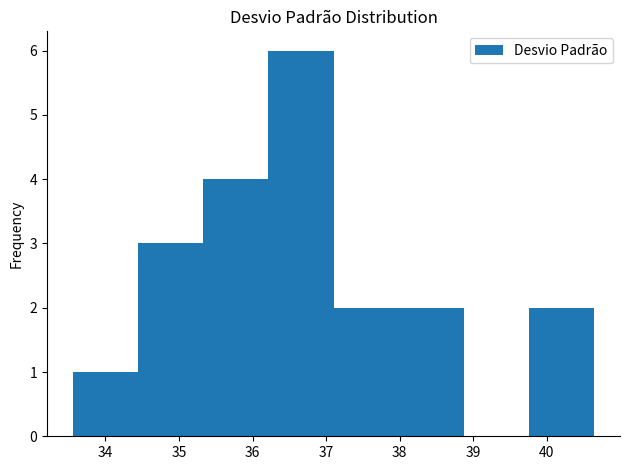

Reading left to right, list every bar in this chart as the range it spans on the x-axis followed by its height. Neither the bar edges nor the heights are printed on the chart, so give them approximately, as read against the axes.

33.6 to 34.4: 1
34.4 to 35.3: 3
35.3 to 36.2: 4
36.2 to 37.1: 6
37.1 to 38.0: 2
38.0 to 38.9: 2
38.9 to 39.8: 0
39.8 to 40.6: 2